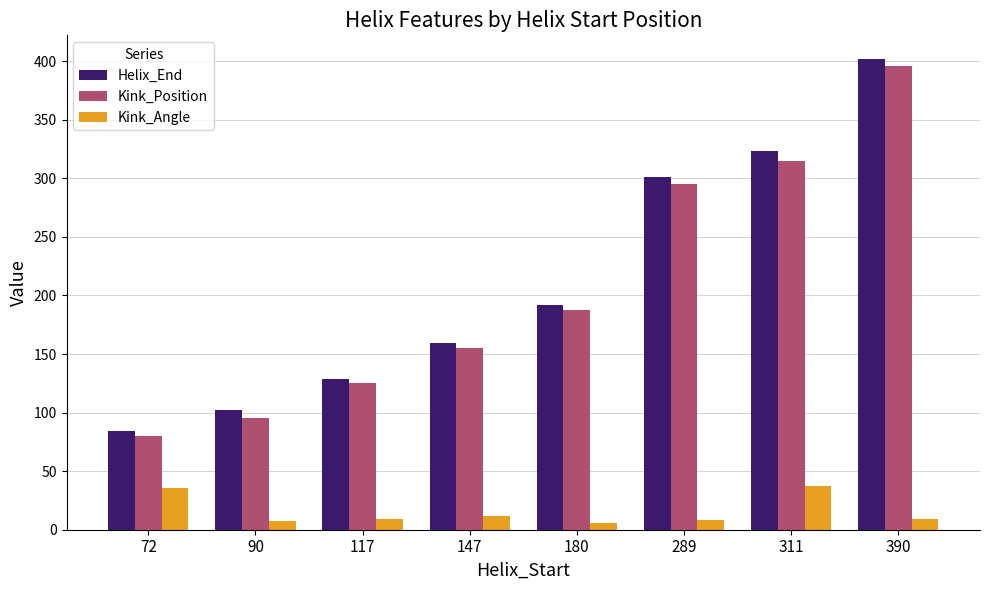

Which series changed the most between 72 and 90?

Kink_Angle